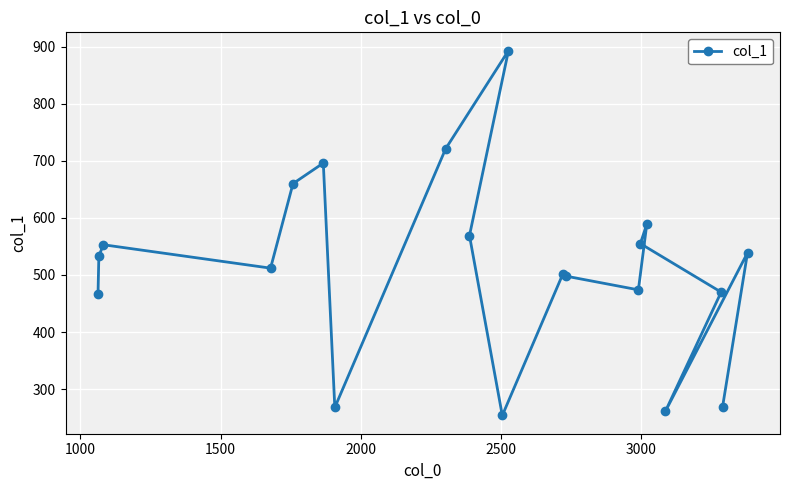

What is the value of the 12th point from the left?

502